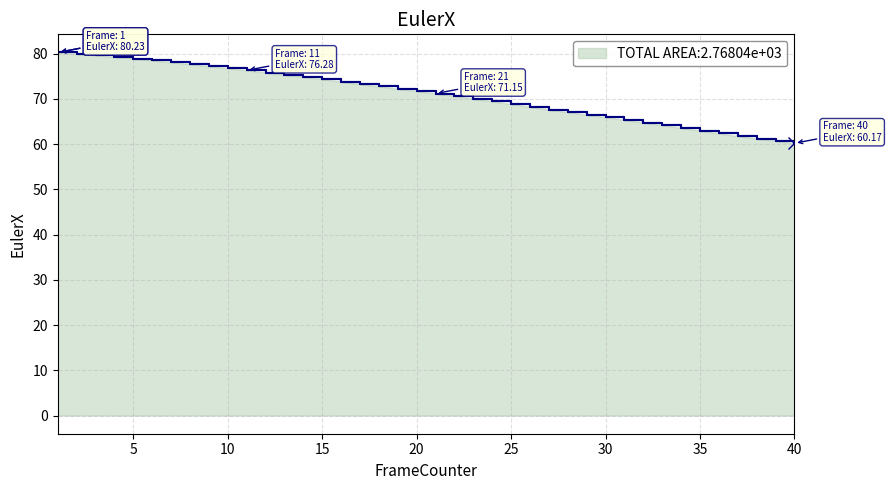

What is the smallest value displayed?

60.2